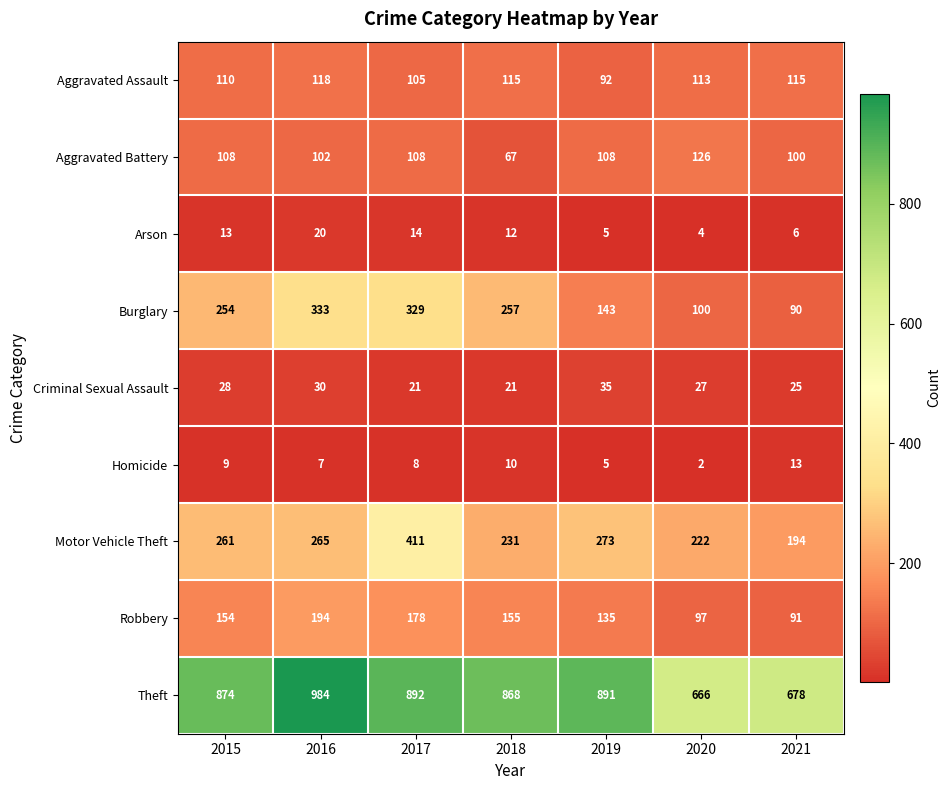

What is the difference between the highest and lowest values at 2019?

886